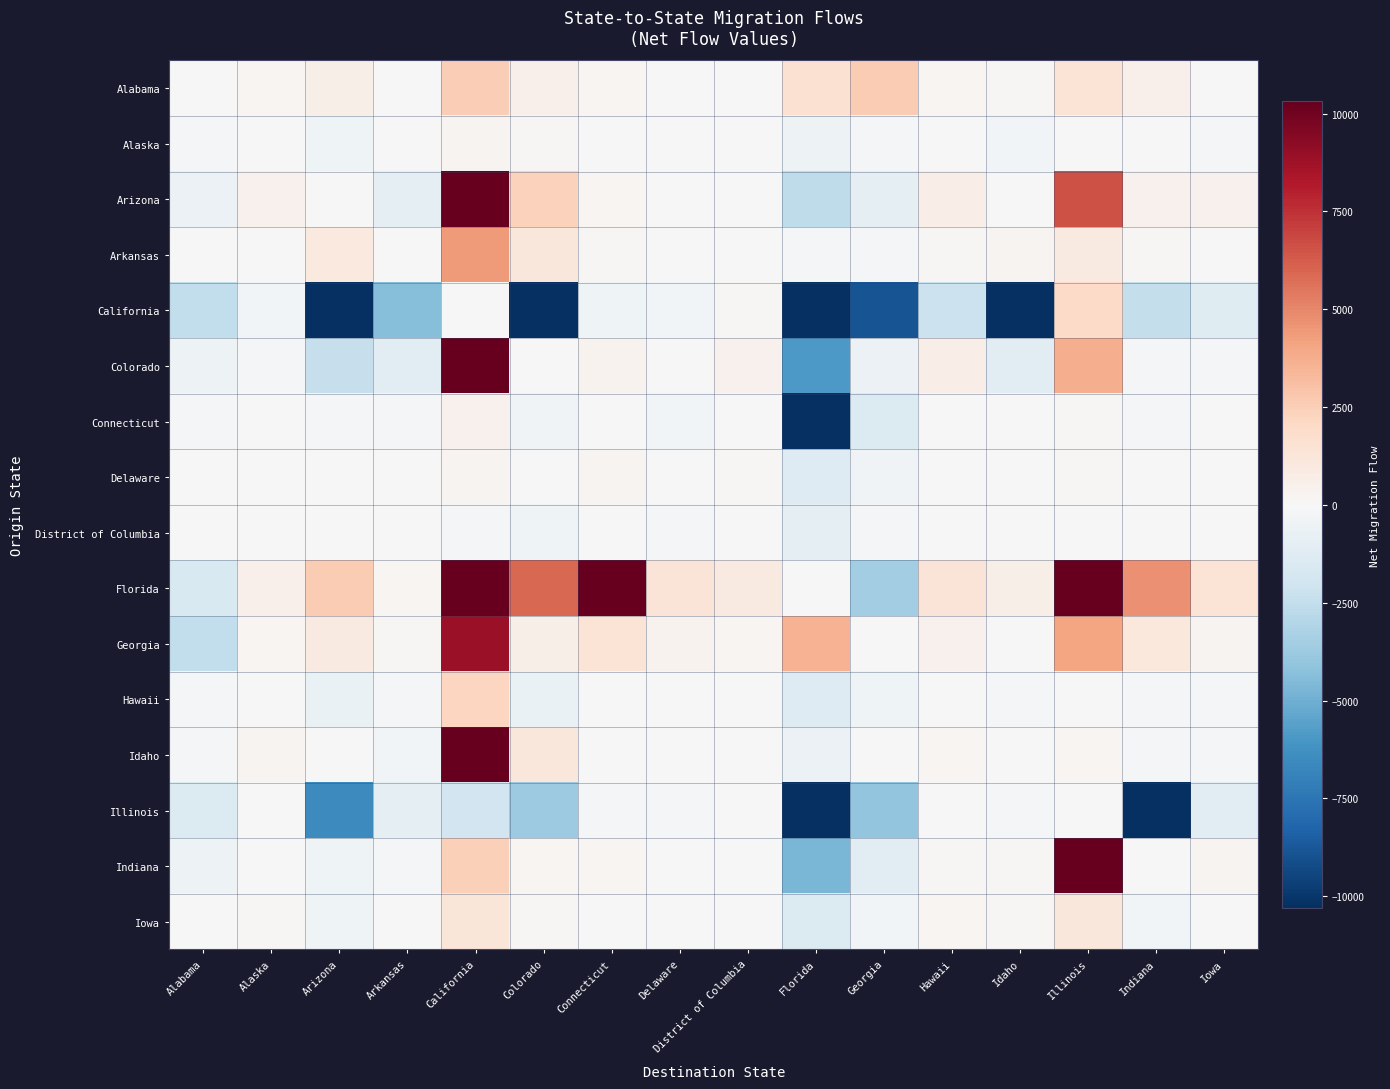

At which category is the sum across all series the highest?

California